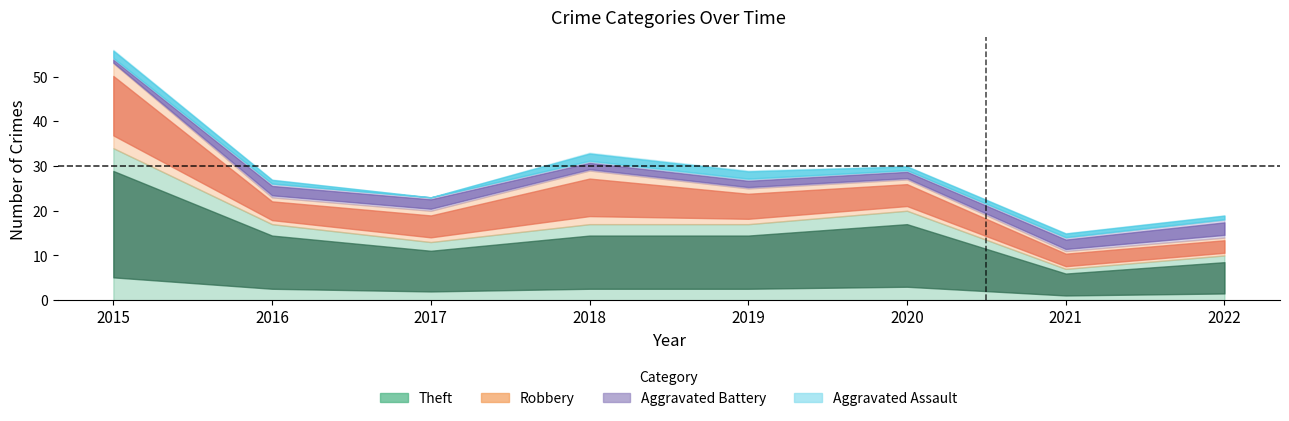

True or false: Robbery and Aggravated Assault intersect in this chart.

False